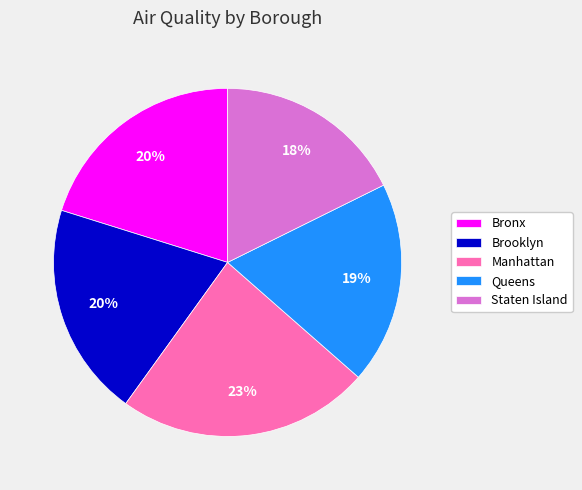

To the nearest percent, what percentage of the pie is Queens?

19%